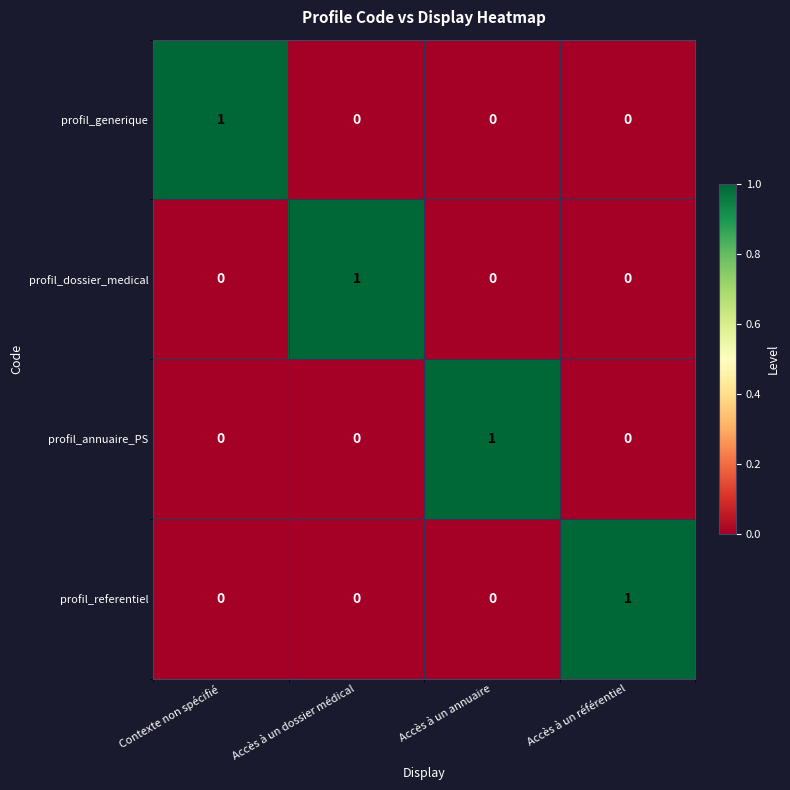

What is the total value across all series at Accès à un annuaire?

1